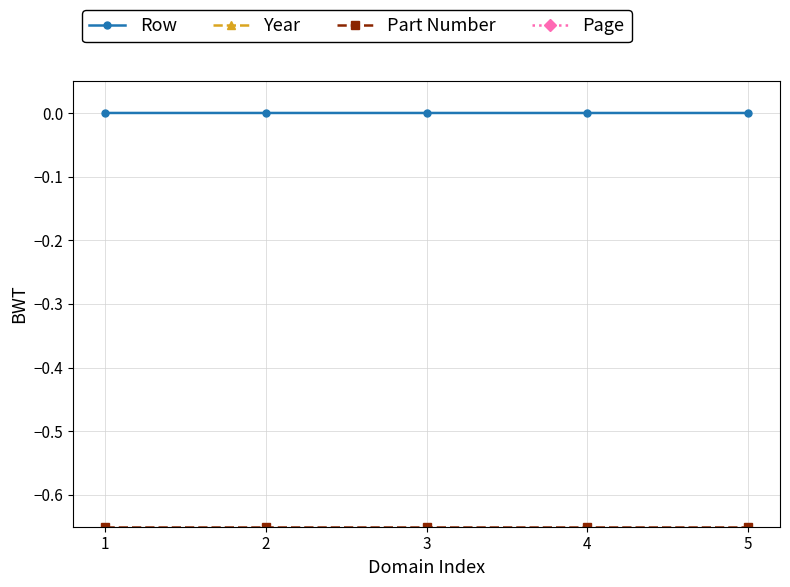

What are all the series names shown in the legend?

Row, Year, Part Number, Page